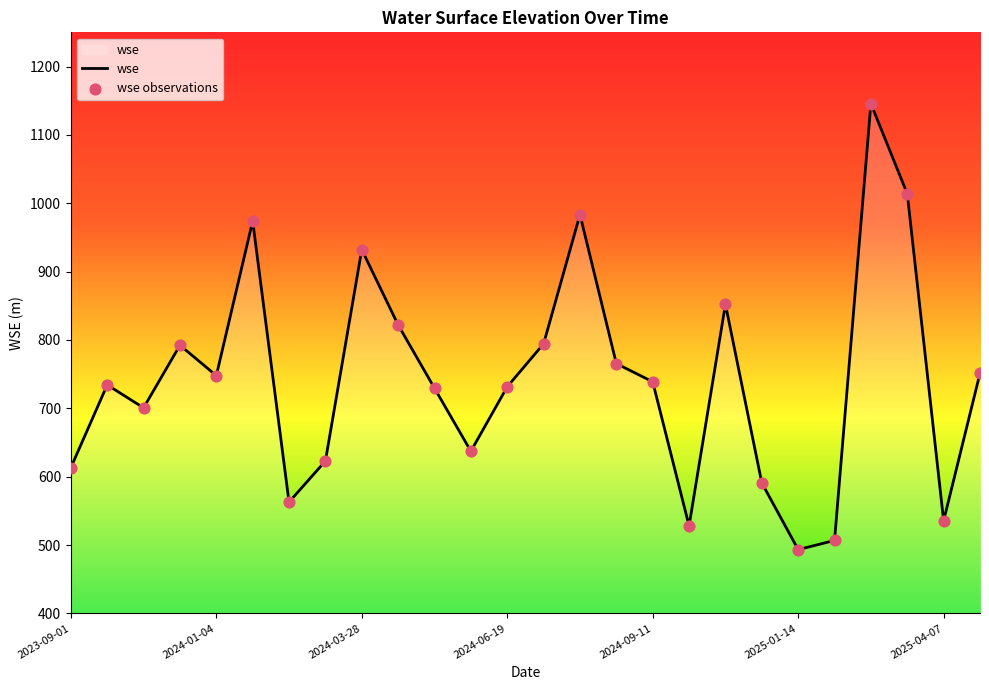

What is the maximum value shown in the chart?

1145.6